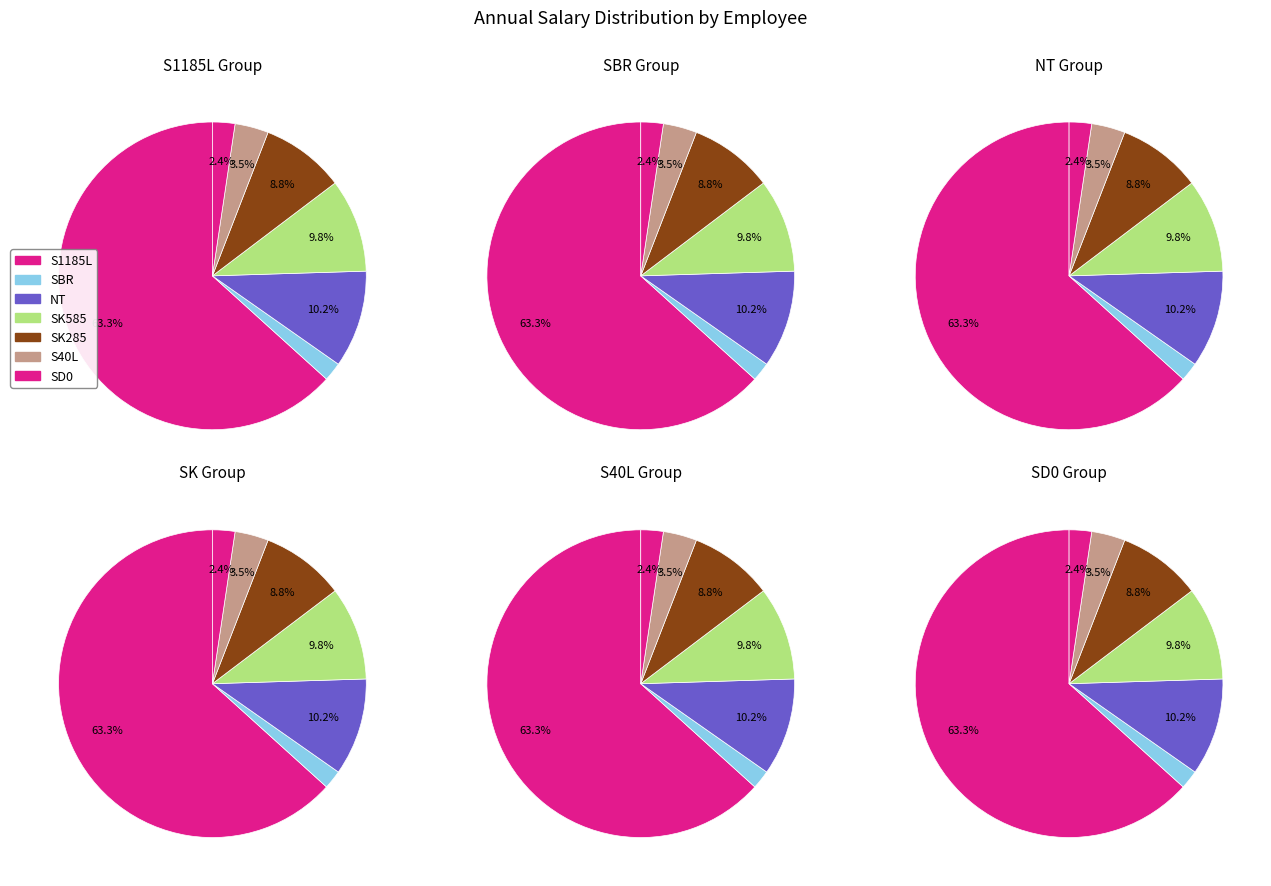

Does EMP 133 represent more than half of the total?

No